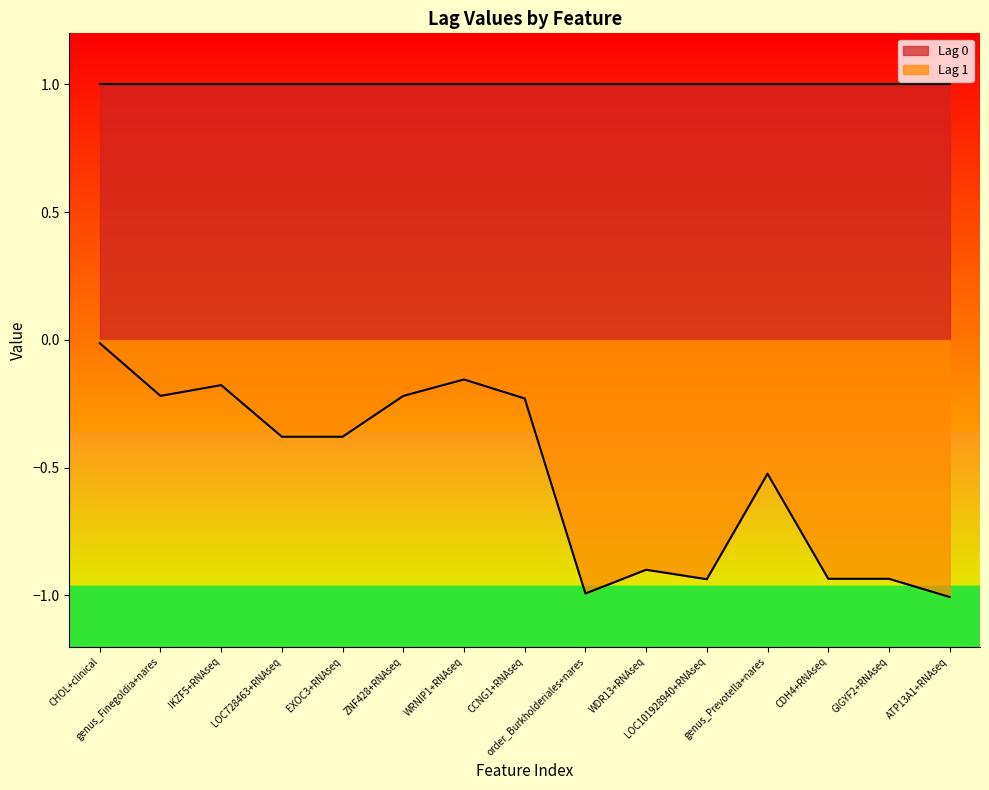

Is it true that the value at WDR13+RNAseq is -0.5?

False